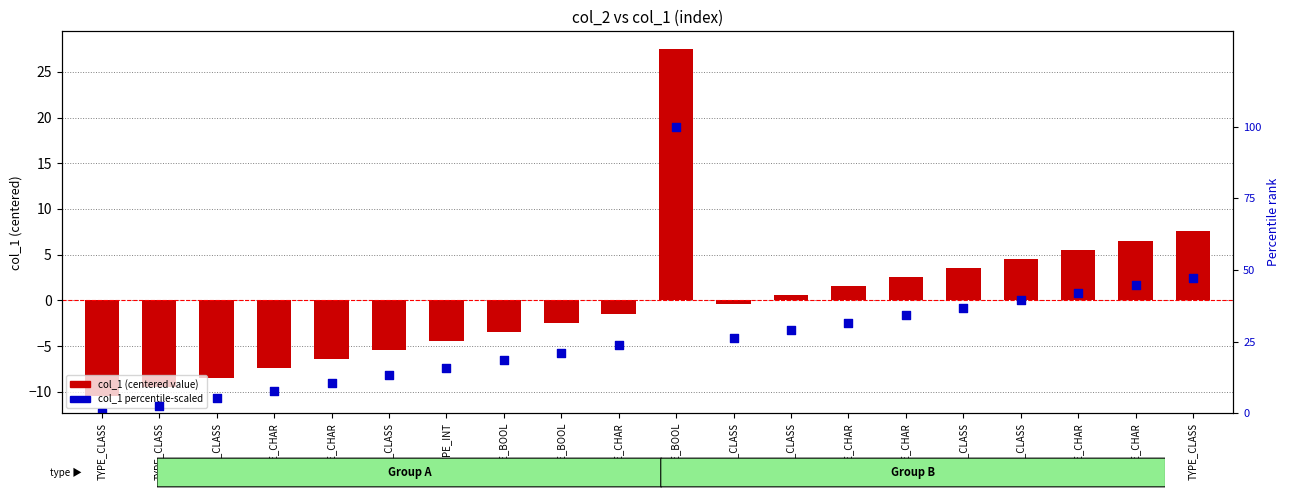

At how many categories does at least one series exceed -10?

20